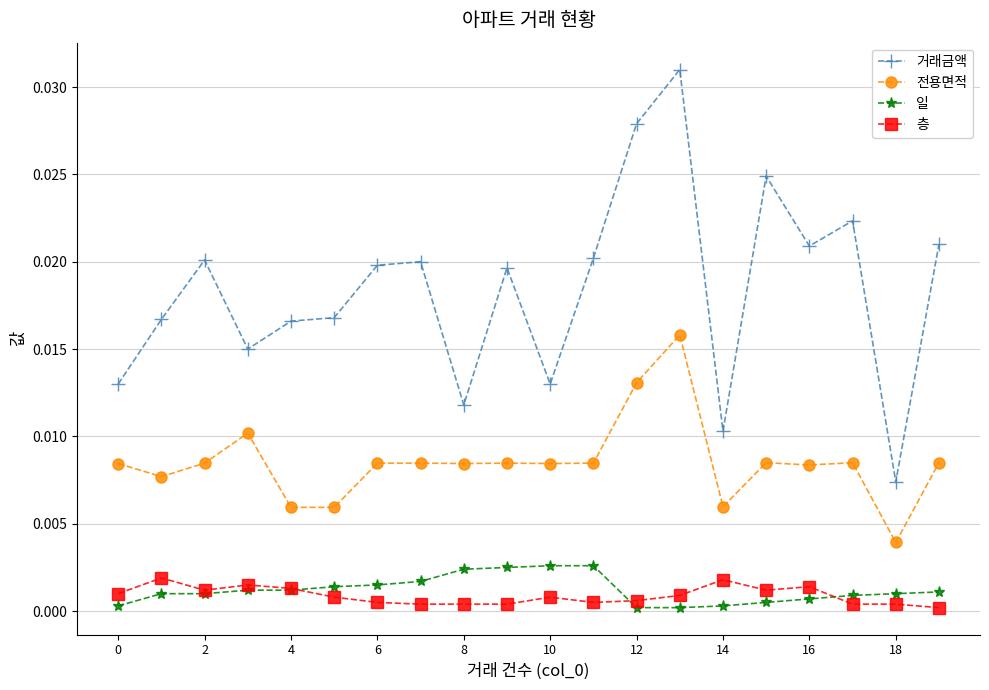

How many lines are shown in the chart?

4